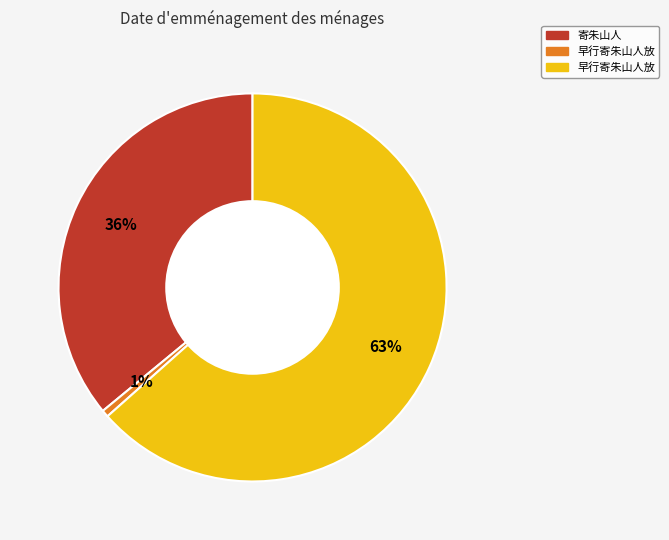

To the nearest percent, what is the average slice percentage?

33%